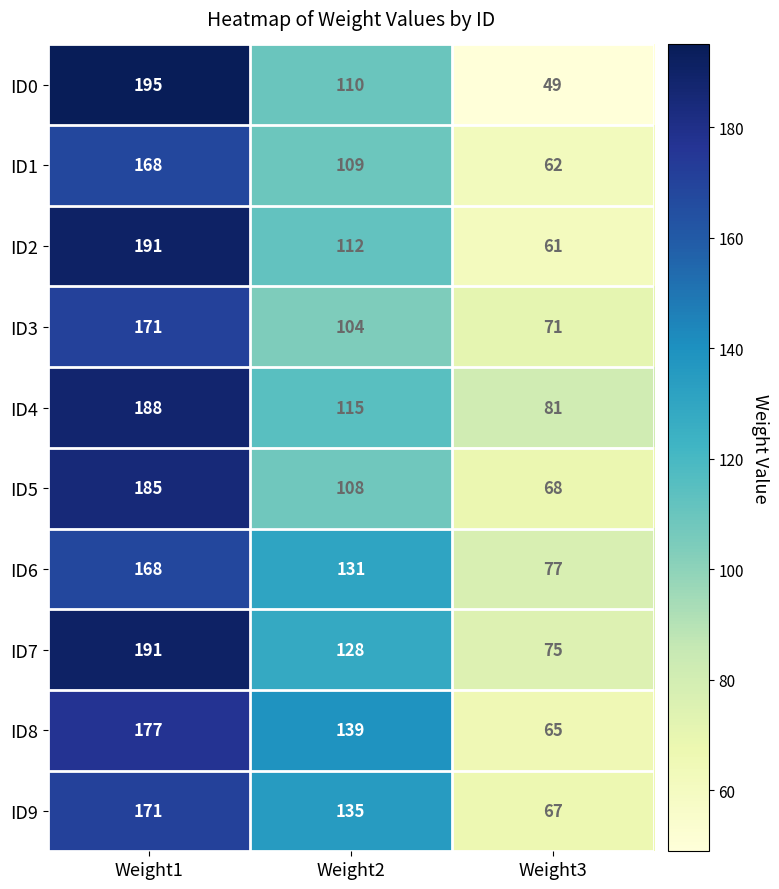

Reading right to left, what are all the values shown in this chart?

ID0: 49	110	195
ID1: 62	109	168
ID2: 61	112	191
ID3: 71	104	171
ID4: 81	115	188
ID5: 68	108	185
ID6: 77	131	168
ID7: 75	128	191
ID8: 65	139	177
ID9: 67	135	171